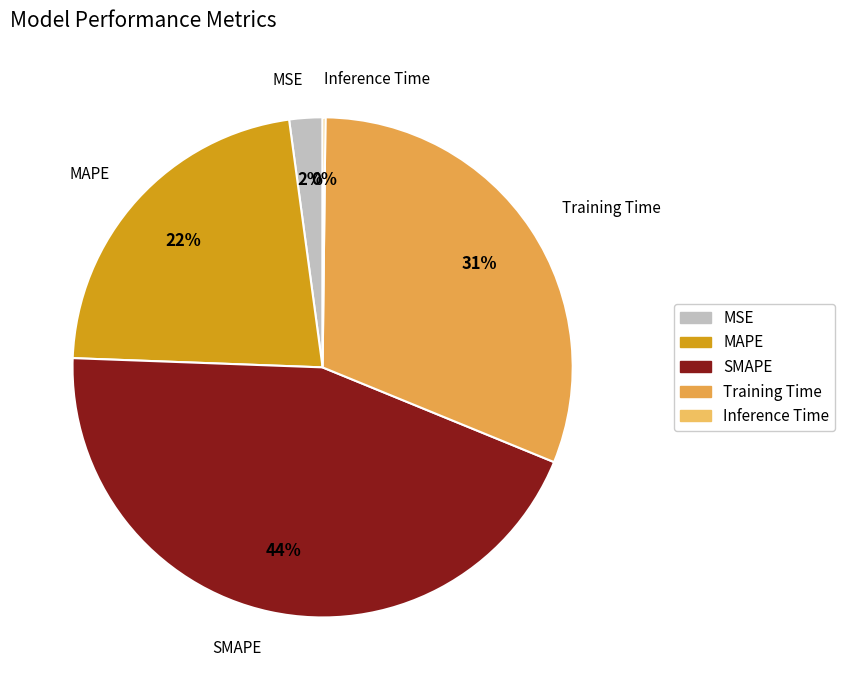

True or false: MSE accounts for 2% of the total.

True